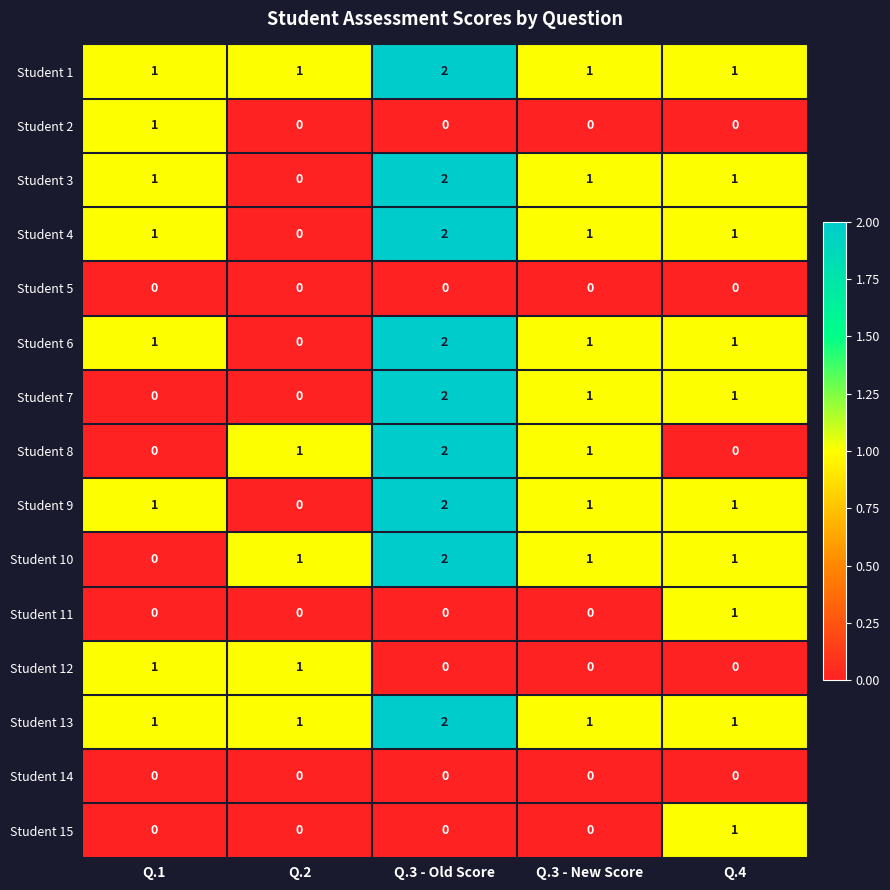

What is the sum of all Student 9 values?

5